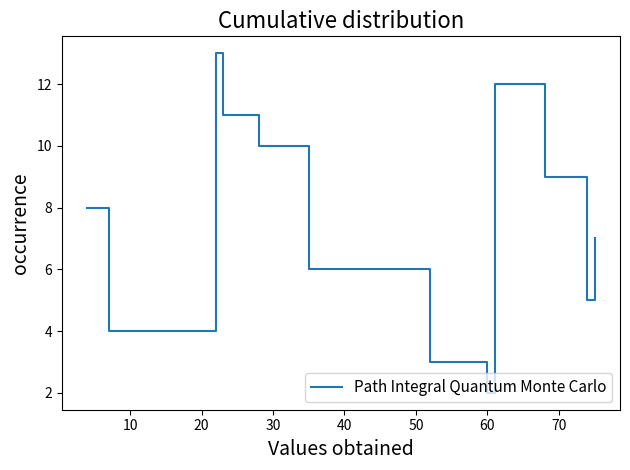

What is the maximum value shown in the chart?

13.0